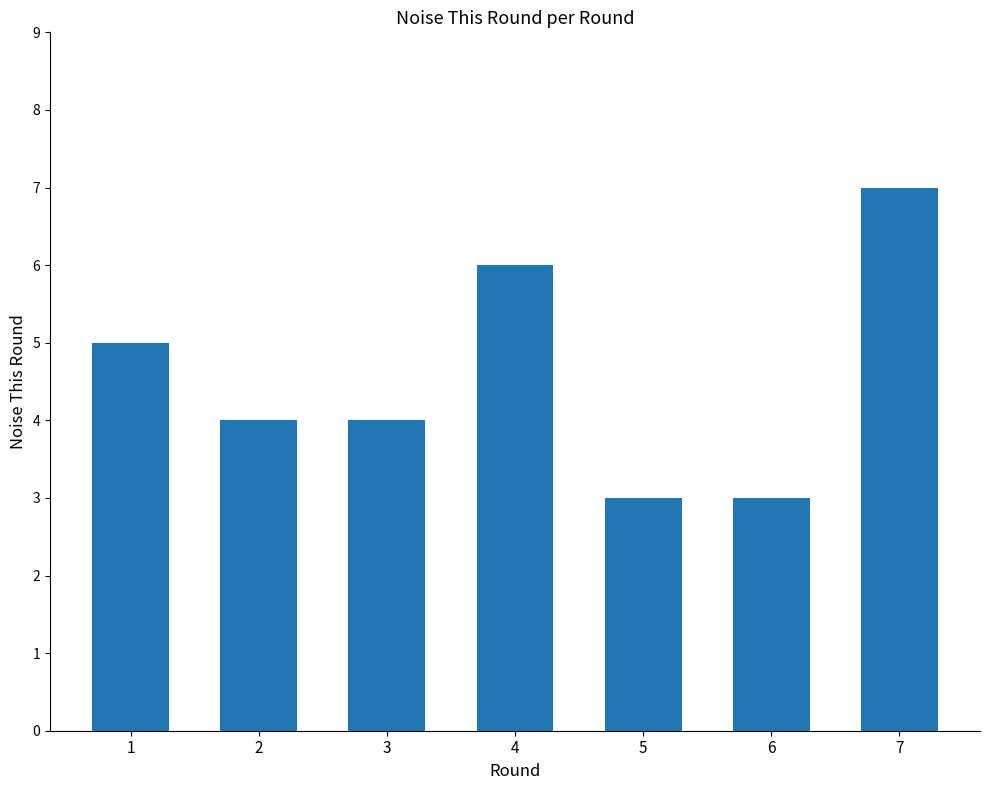

What is the value of the 7th bar from the left?

7